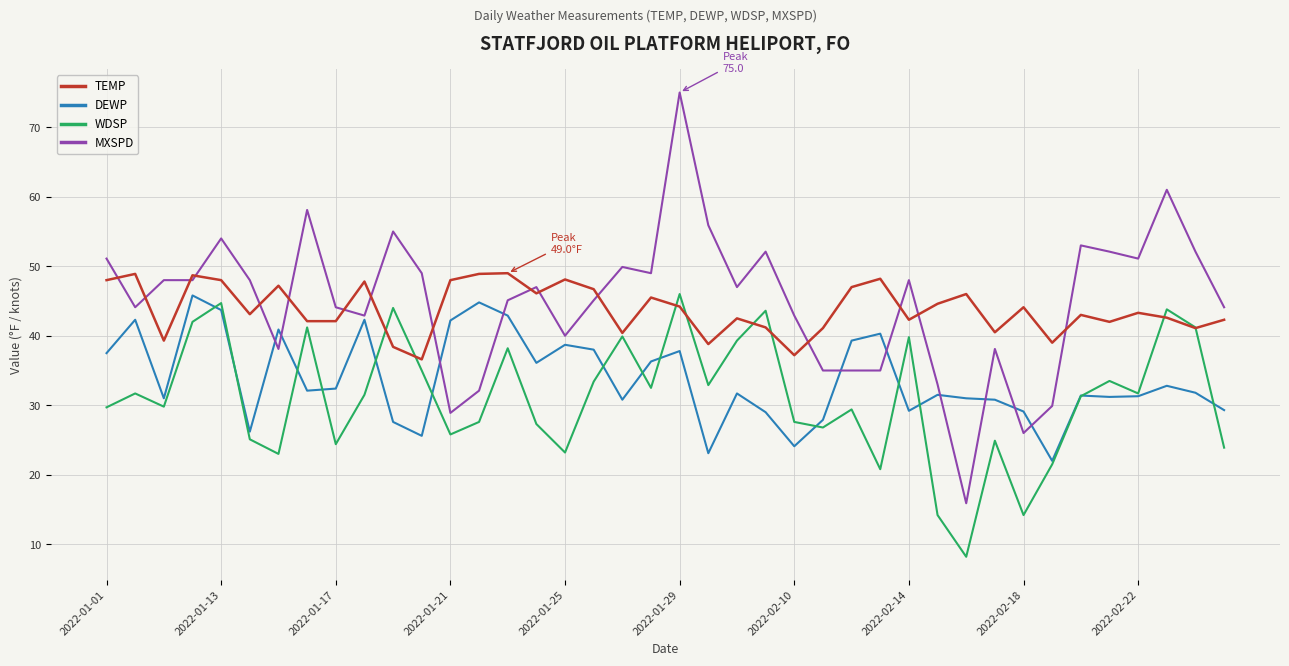

True or false: DEWP and TEMP intersect in this chart.

False